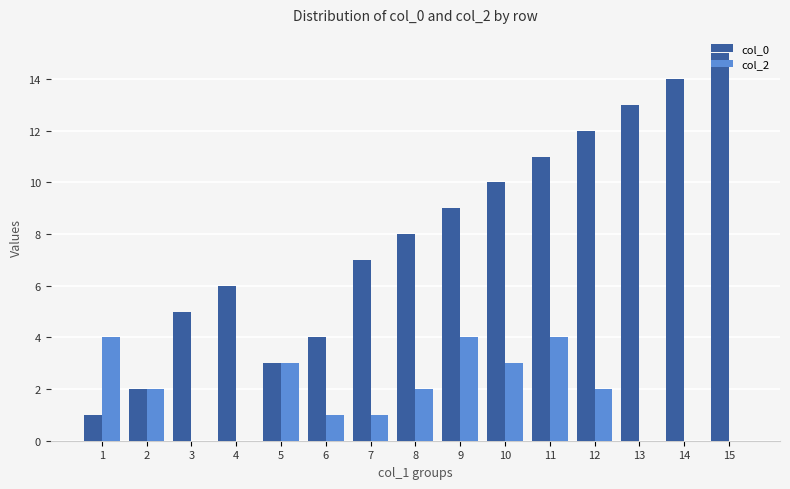

Which series changed the most between 4 and 13?

col_0